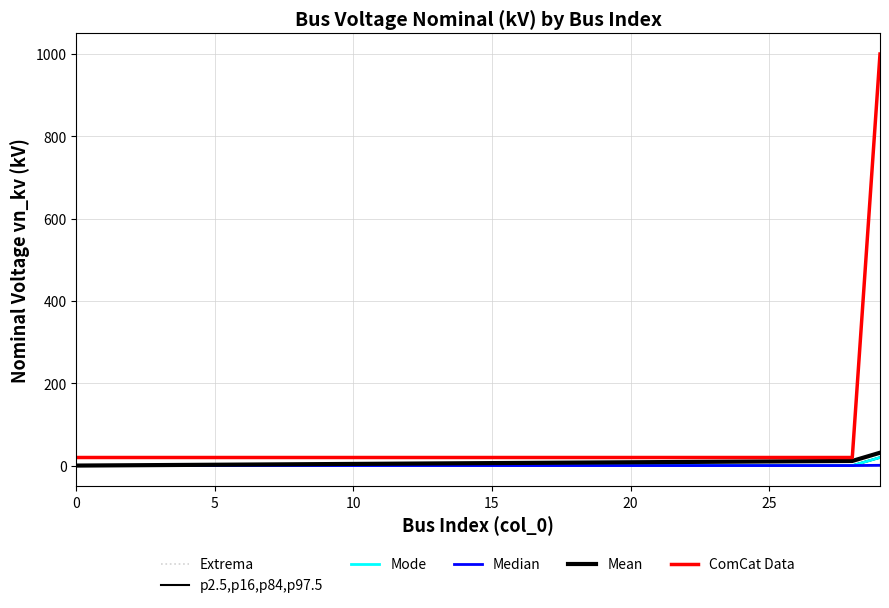

What is the minimum value for Median?

0.4